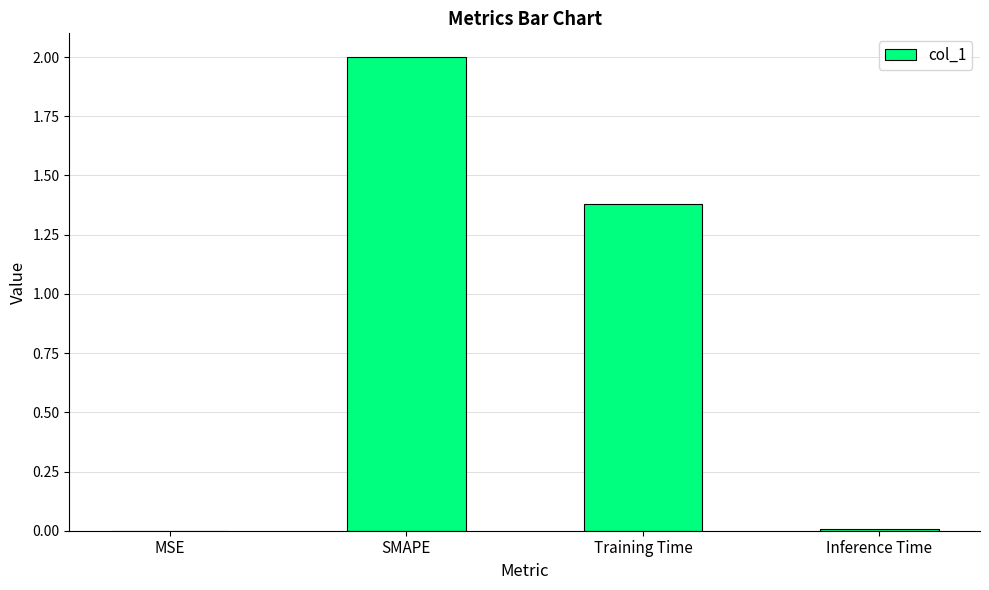

Where does the data first go above 1?

SMAPE